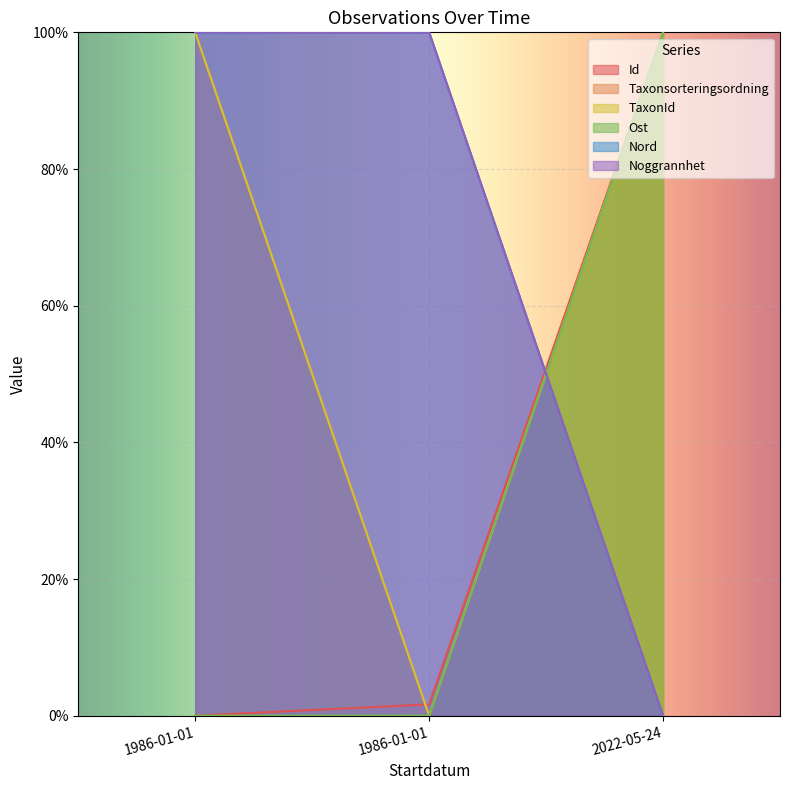

Reading right to left, transcribe all the data shown in this chart.

Id: 100.0	1.7	0.0
Taxonsorteringsordning: 100.0	0.0	100.0
TaxonId: 100.0	0.0	100.0
Ost: 100.0	0.0	0.0
Nord: 0.0	100.0	100.0
Noggrannhet: 0.0	100.0	100.0